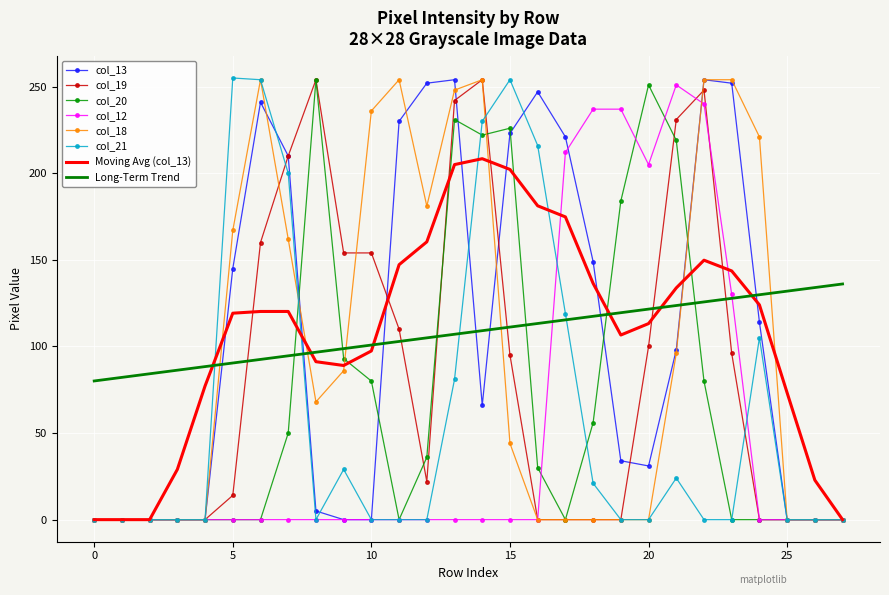

How many series are shown in this chart?

8